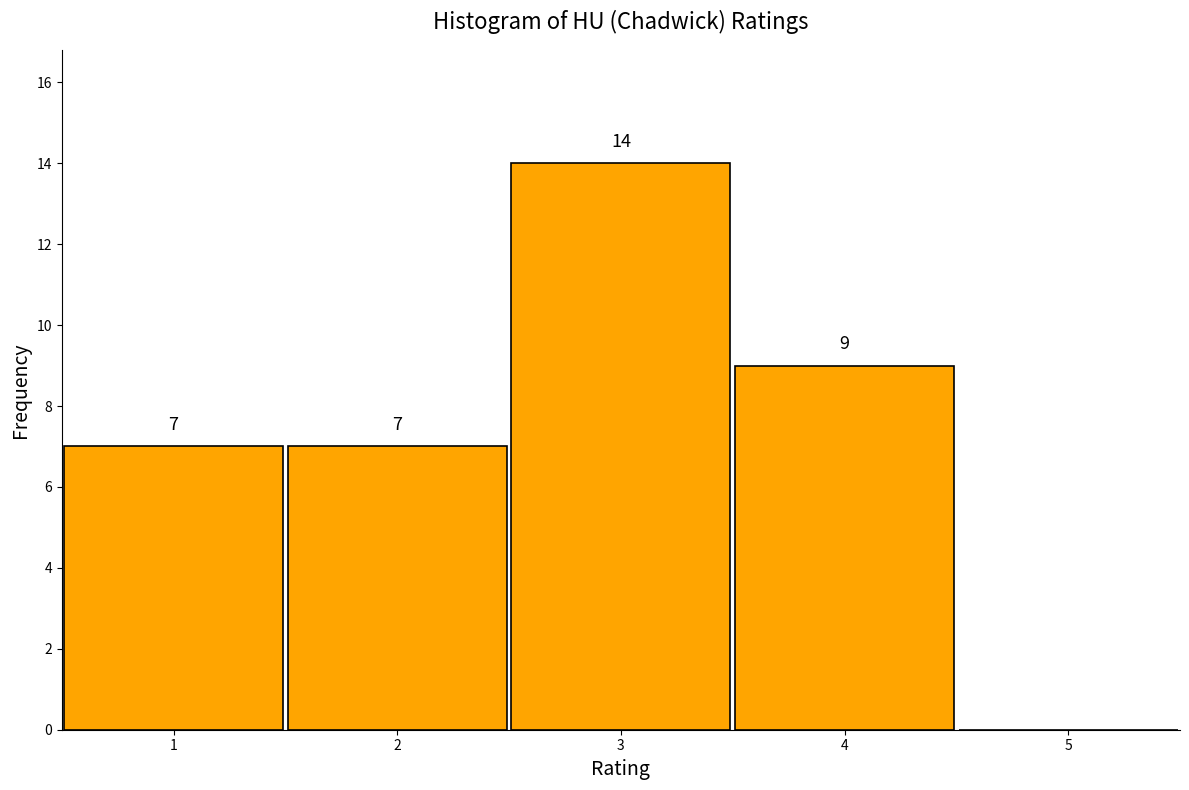

Which range on the x-axis has the tallest bar?

2.5 to 3.5